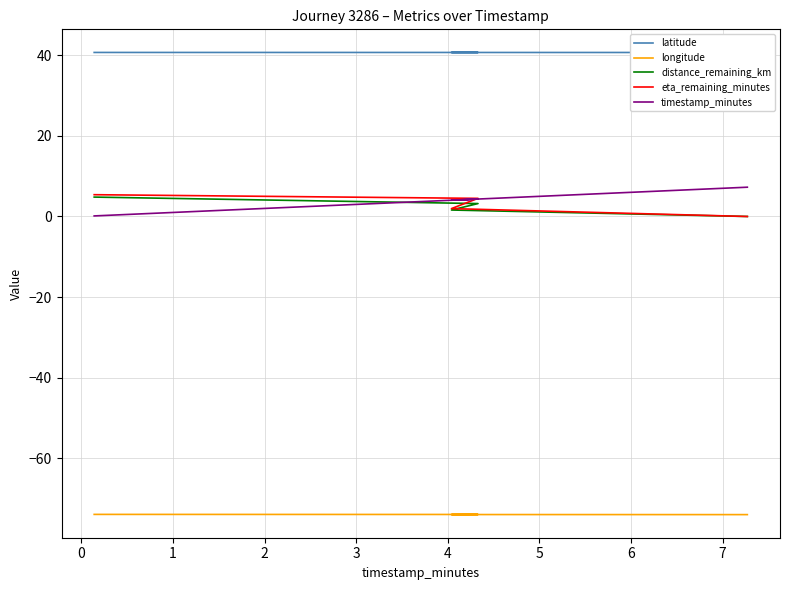

How many series are shown in this chart?

5